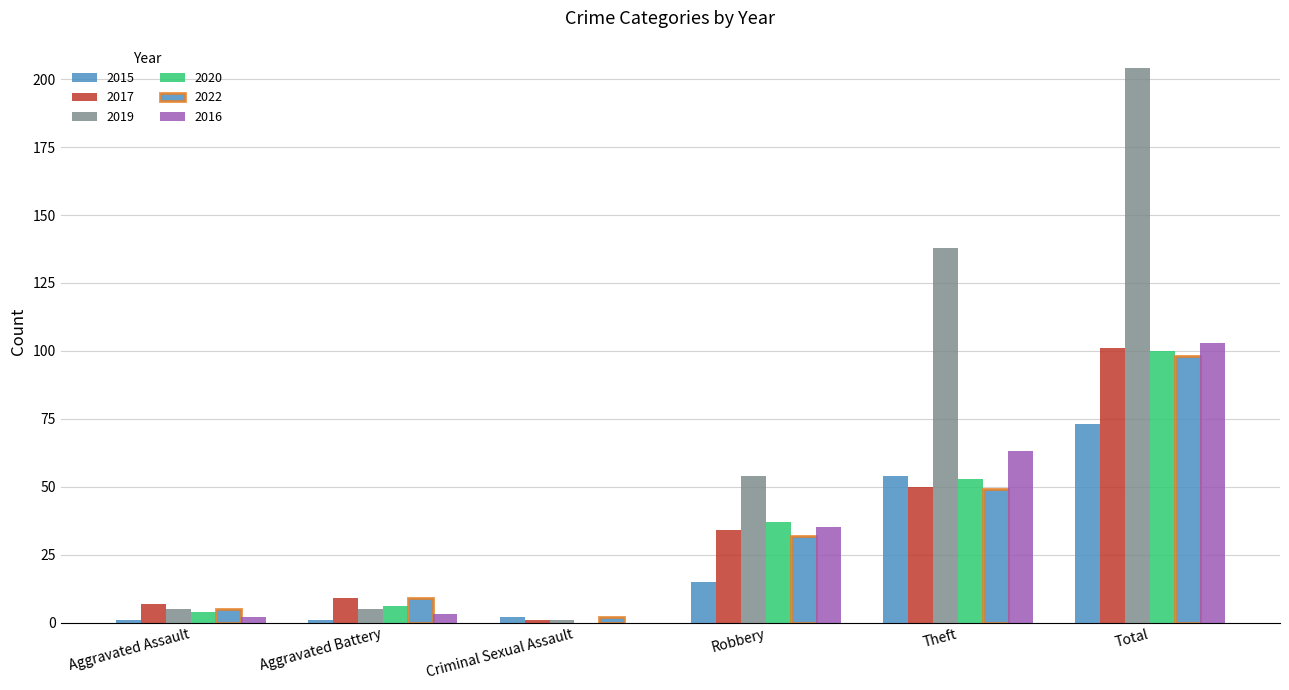

How many data points does each series have?

6